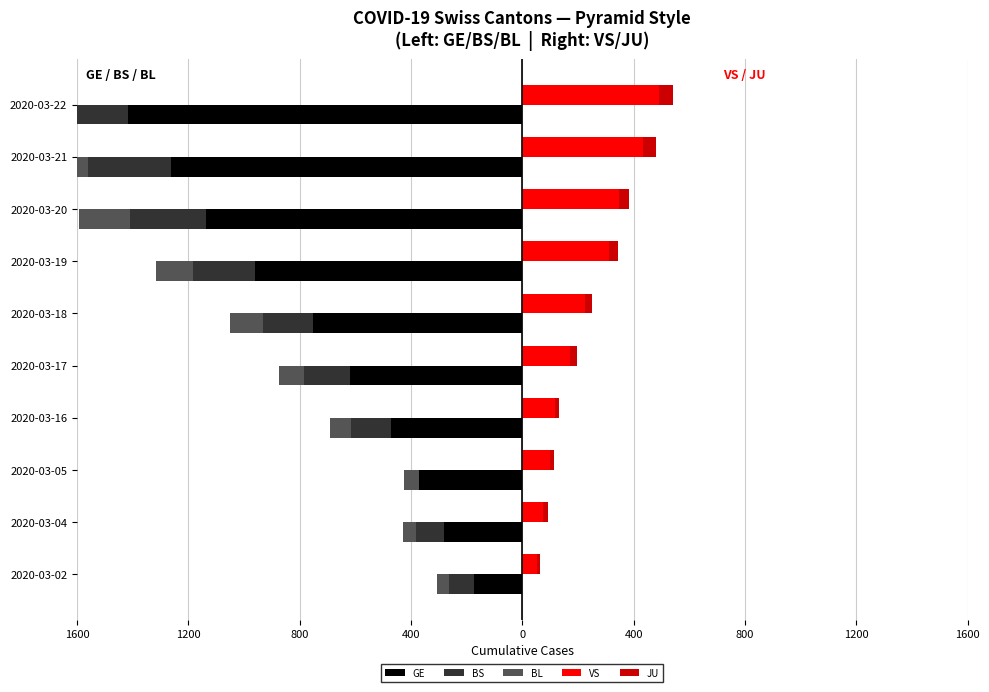

Does the chart contain stacked bars?

No